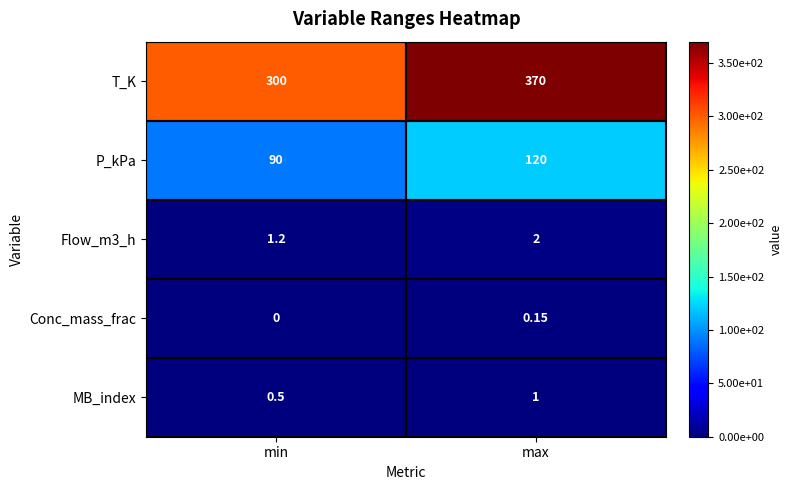

At which category is the sum across all series the highest?

max